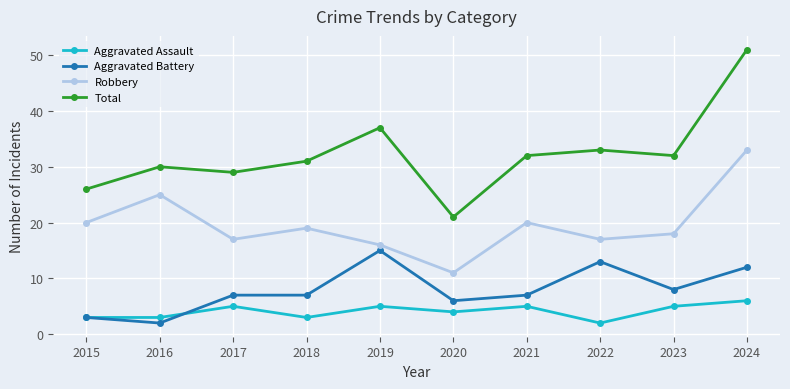

Reading left to right, transcribe all the data shown in this chart.

Aggravated Assault: 2015=3	2016=3	2017=5	2018=3	2019=5	2020=4	2021=5	2022=2	2023=5	2024=6
Aggravated Battery: 2015=3	2016=2	2017=7	2018=7	2019=15	2020=6	2021=7	2022=13	2023=8	2024=12
Robbery: 2015=20	2016=25	2017=17	2018=19	2019=16	2020=11	2021=20	2022=17	2023=18	2024=33
Total: 2015=26	2016=30	2017=29	2018=31	2019=37	2020=21	2021=32	2022=33	2023=32	2024=51